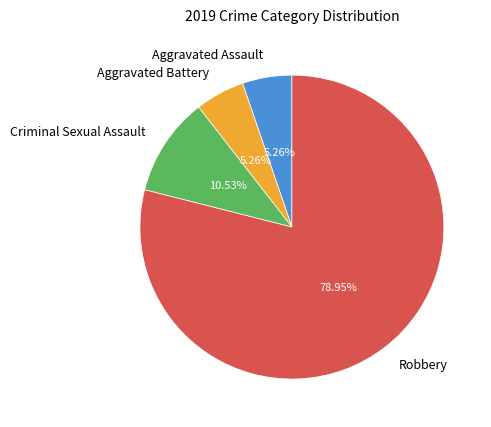

How many slices are in this pie chart?

4